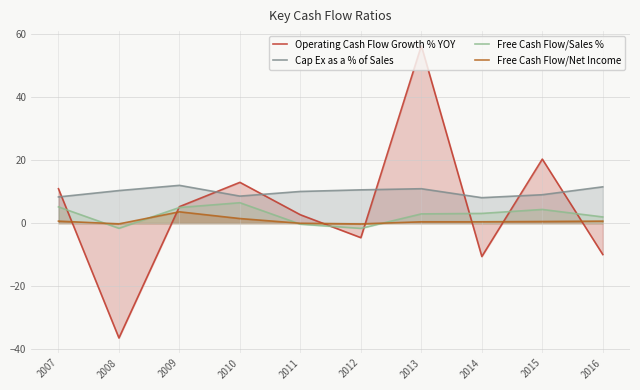

Between 2008 and 2011, which series saw the biggest shift?

Operating Cash Flow Growth % YOY